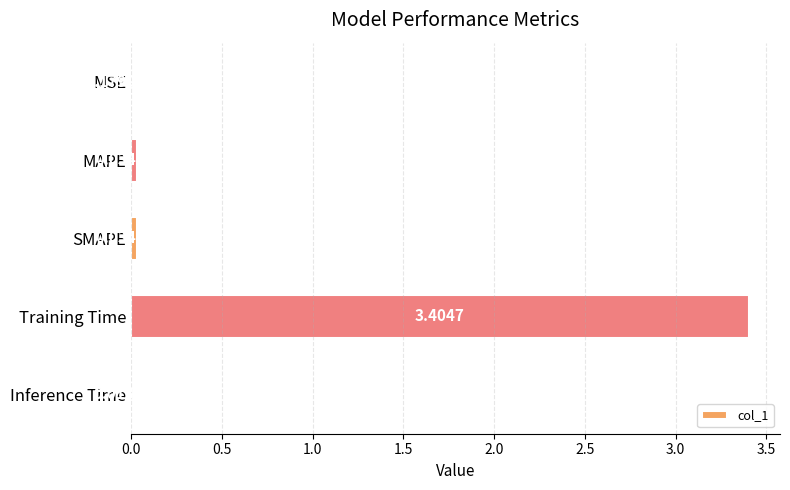

Between Inference Time and MAPE, which is larger?

MAPE